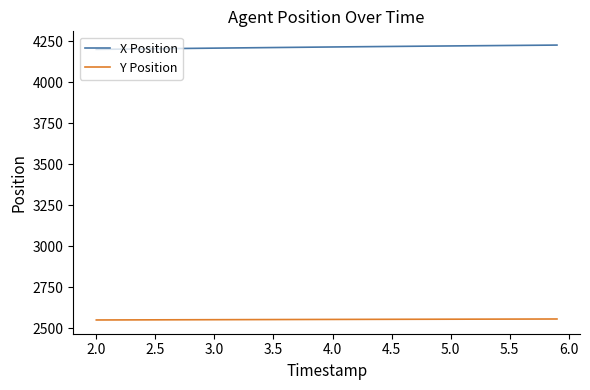

At how many categories does at least one series exceed 2833?

40